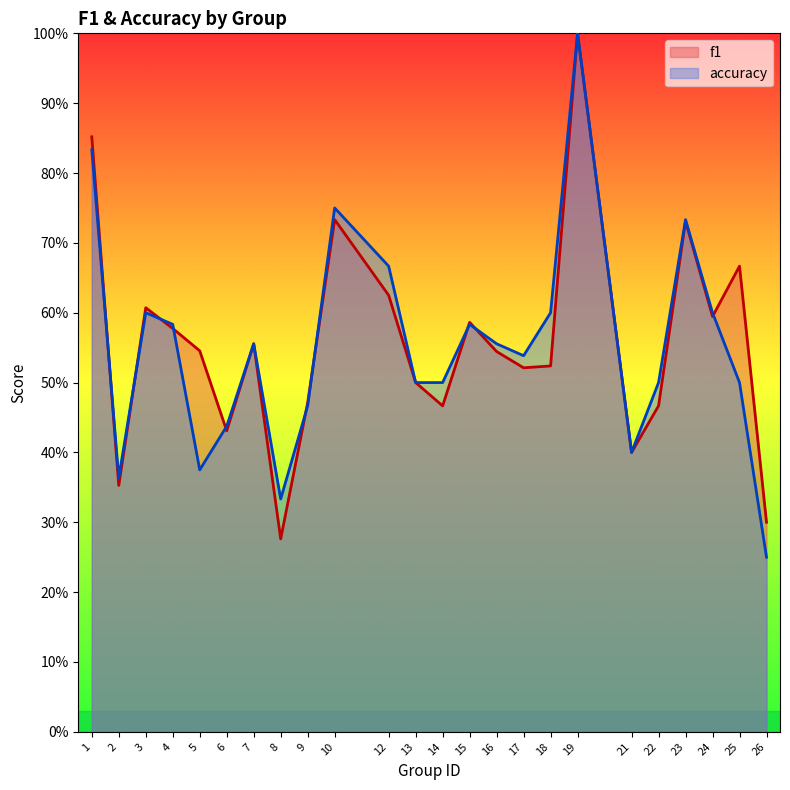

The value of f1 at 25 is 1.2. True or false?

False